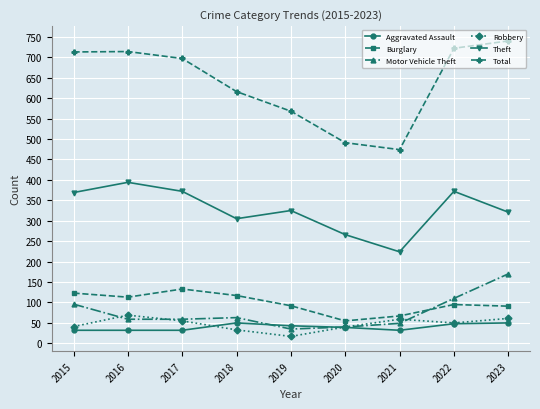

At which category does Theft reach its first local peak?

2016